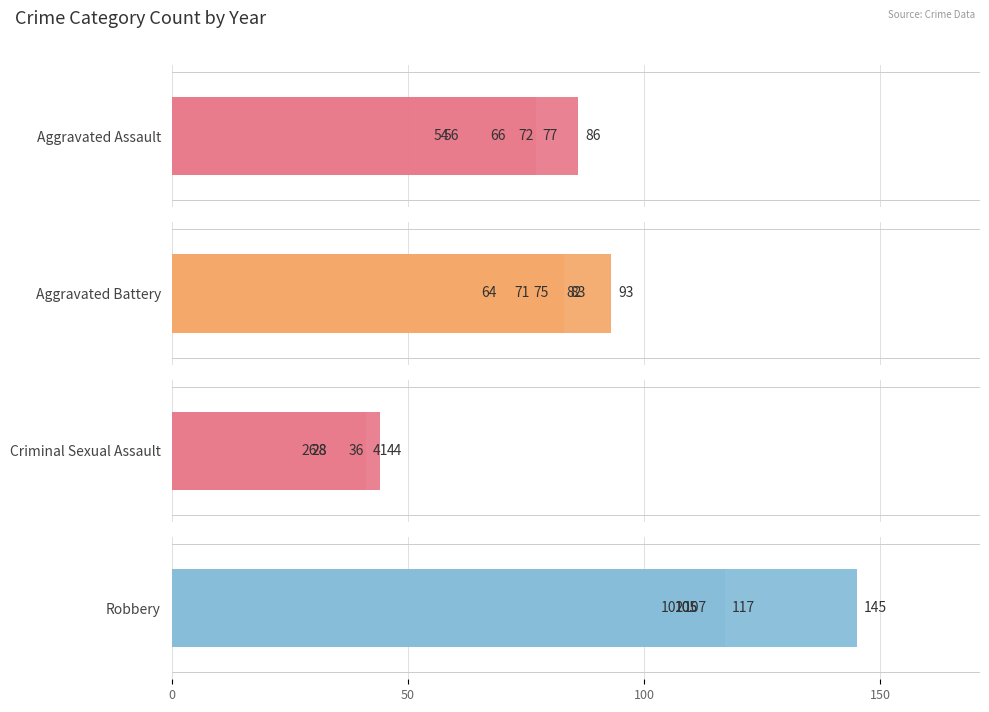

List the series in order of their peak value, lowest first.

Criminal Sexual Assault, Aggravated Assault, Aggravated Battery, Robbery